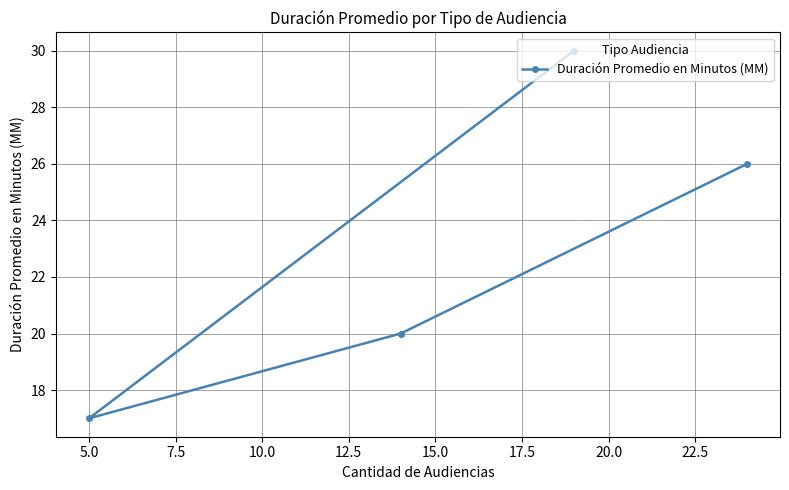

What is the value of the 2nd point from the left?

20